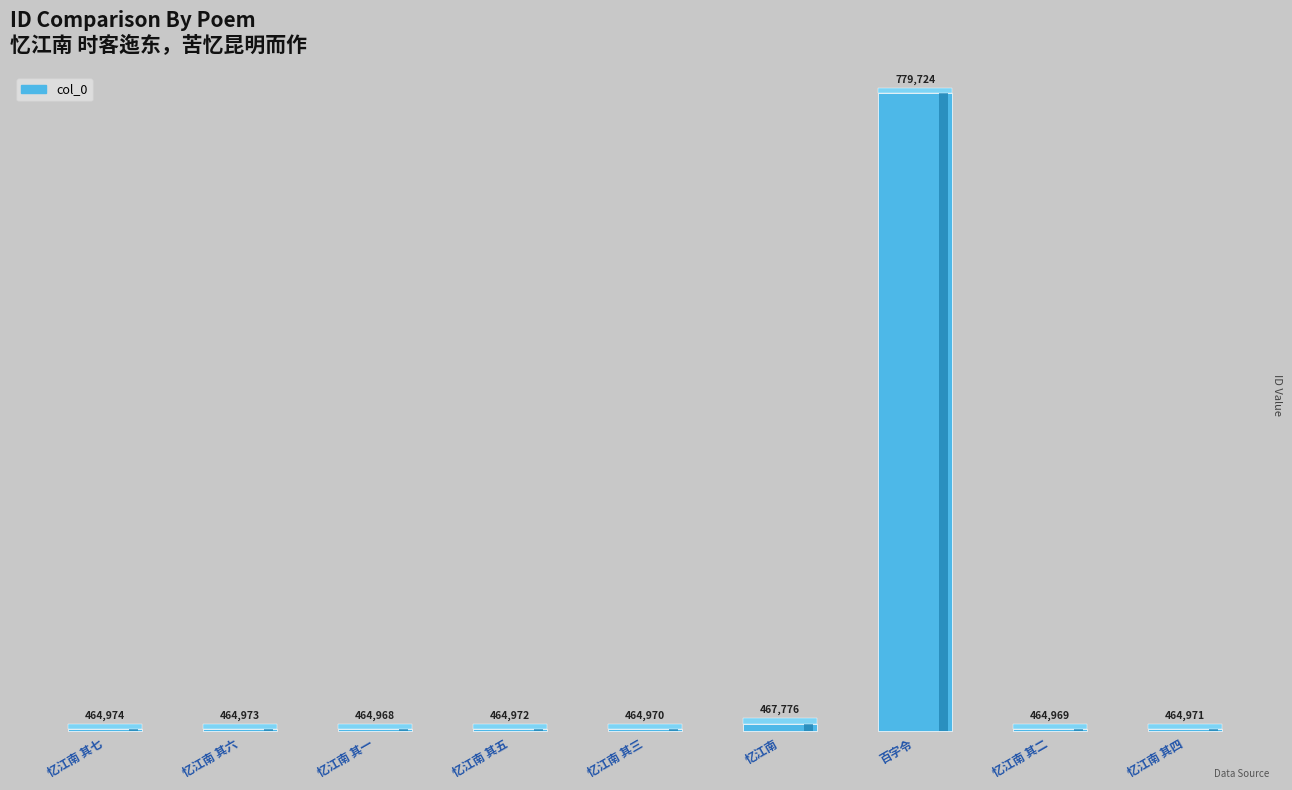

Reading left to right, list all the values displayed in this chart.

464974	464973	464968	464972	464970	467776	779724	464969	464971